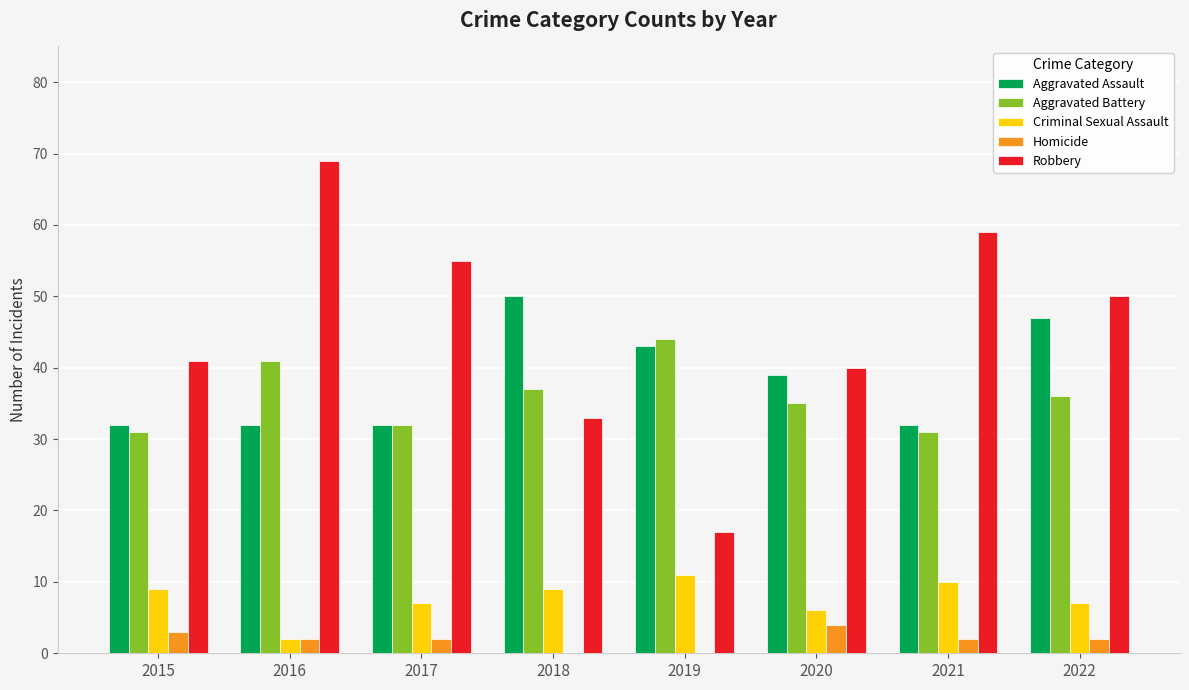

What is the sum of the Robbery values at 2018 and 2015?

74